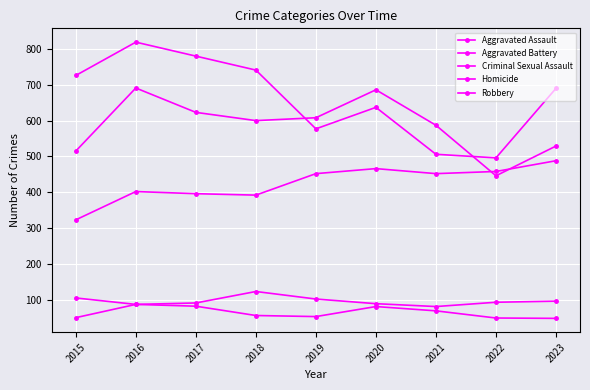

Does the chart have visible grid lines?

Yes